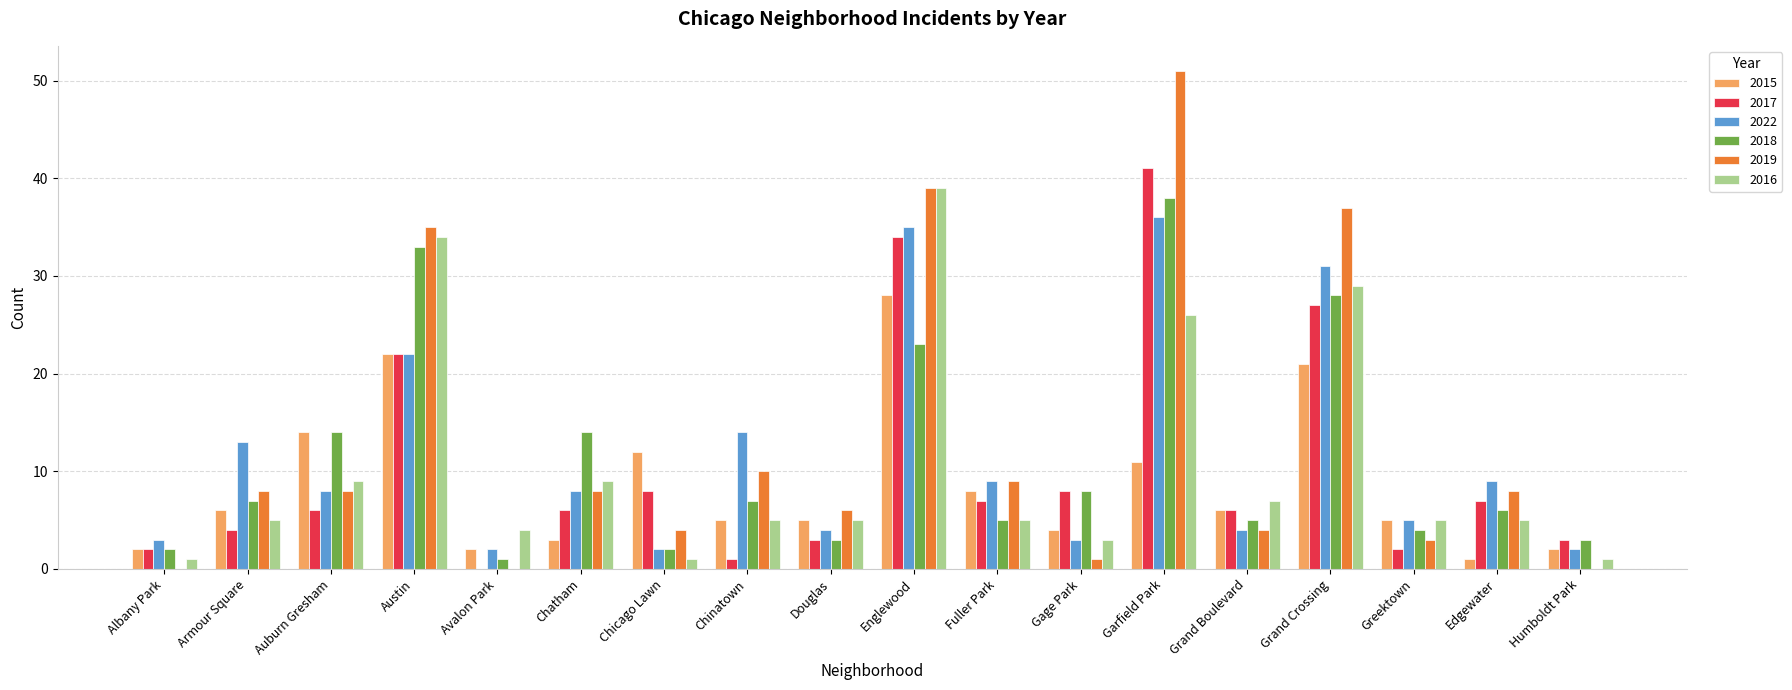

True or false: 2022 has a value of 14 at Chinatown.

True